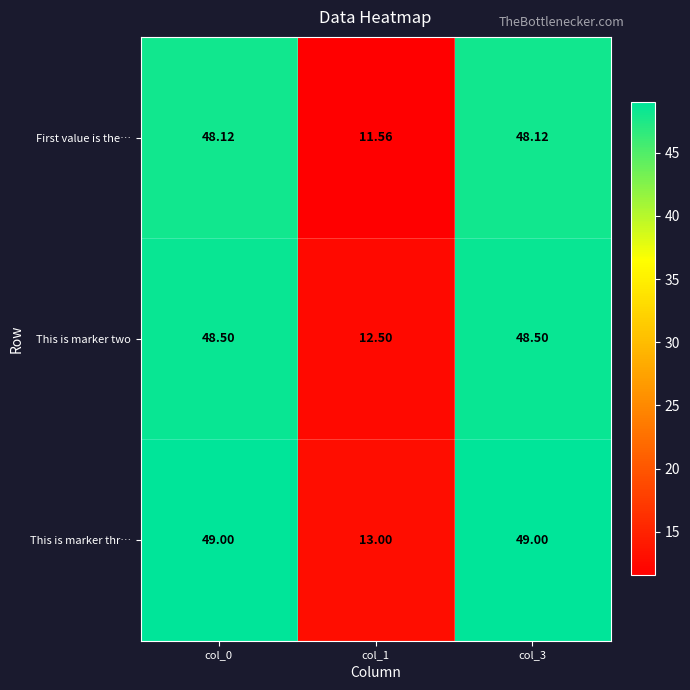

Rank the series by their maximum value, from lowest to highest.

First value is the…, This is marker two, This is marker thr…